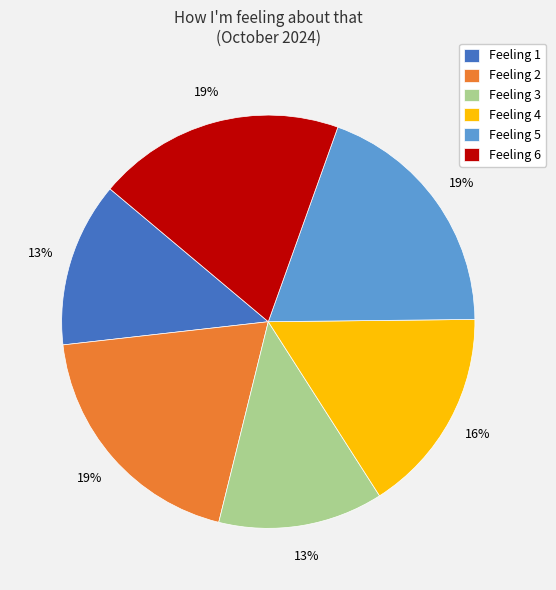

To the nearest percent, what portion does Feeling 3 represent?

13%